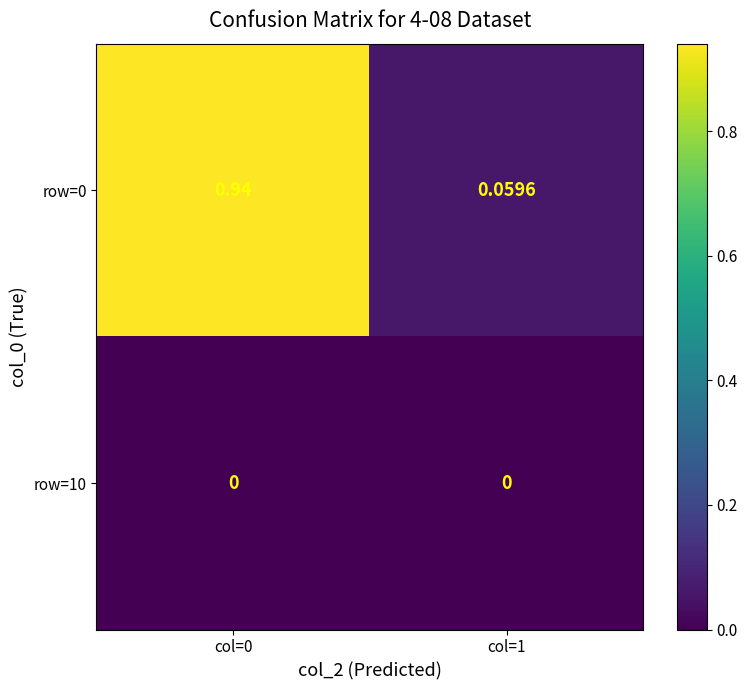

How many distinct data groups are displayed?

2